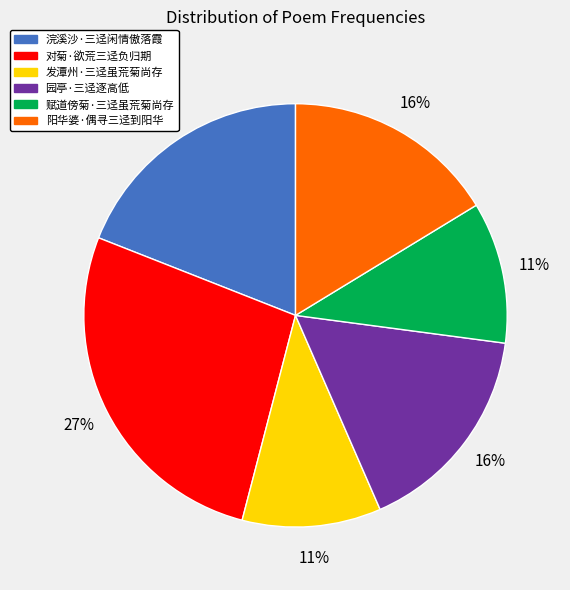

To the nearest percent, what is the combined percentage of 对菊·欲荒三迳负归期 and 发潭州·三迳虽荒菊尚存?

38%